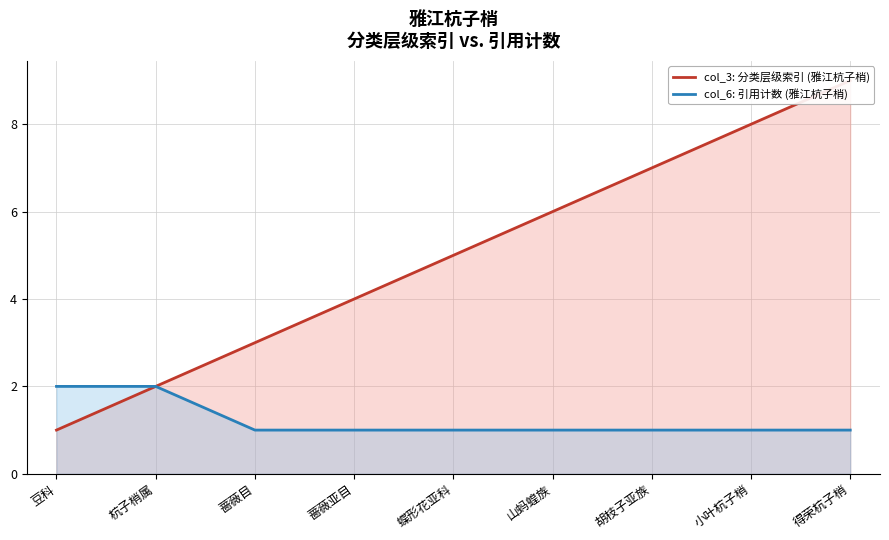

Is it true that col_6: 引用计数 (雅江杭子梢) equals 2 at 得荣杭子梢?

False